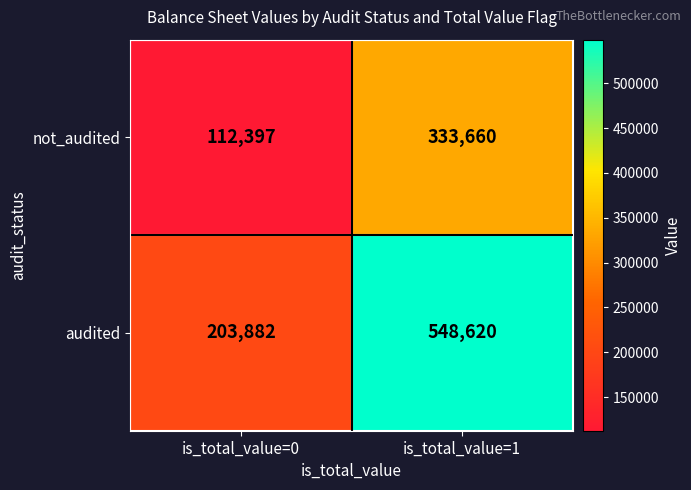

Where is audited nearest to the value 376251?

is_total_value=0